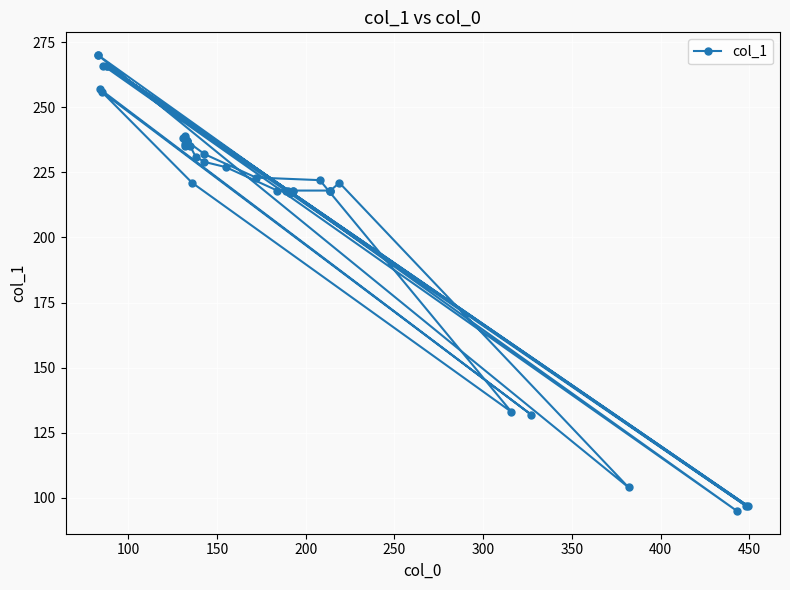

What is the sum of all values?

8625